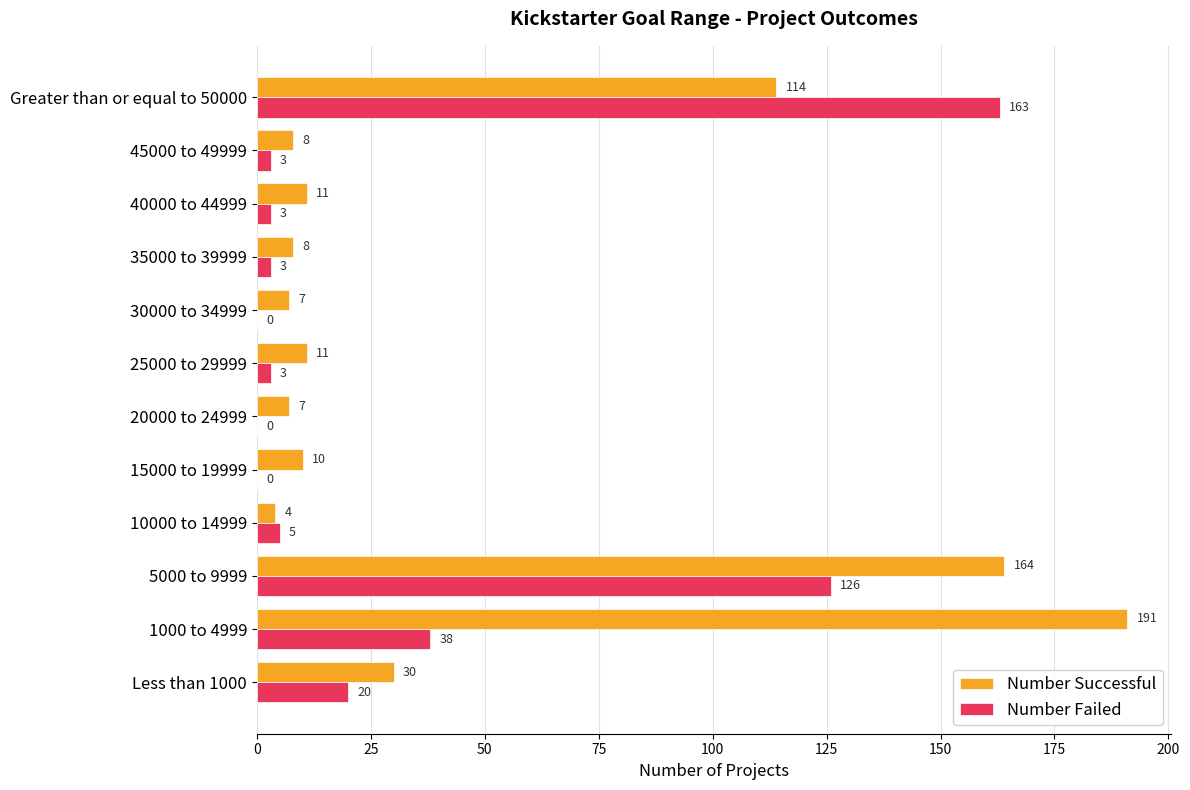

What is the maximum value for Number Successful?

191